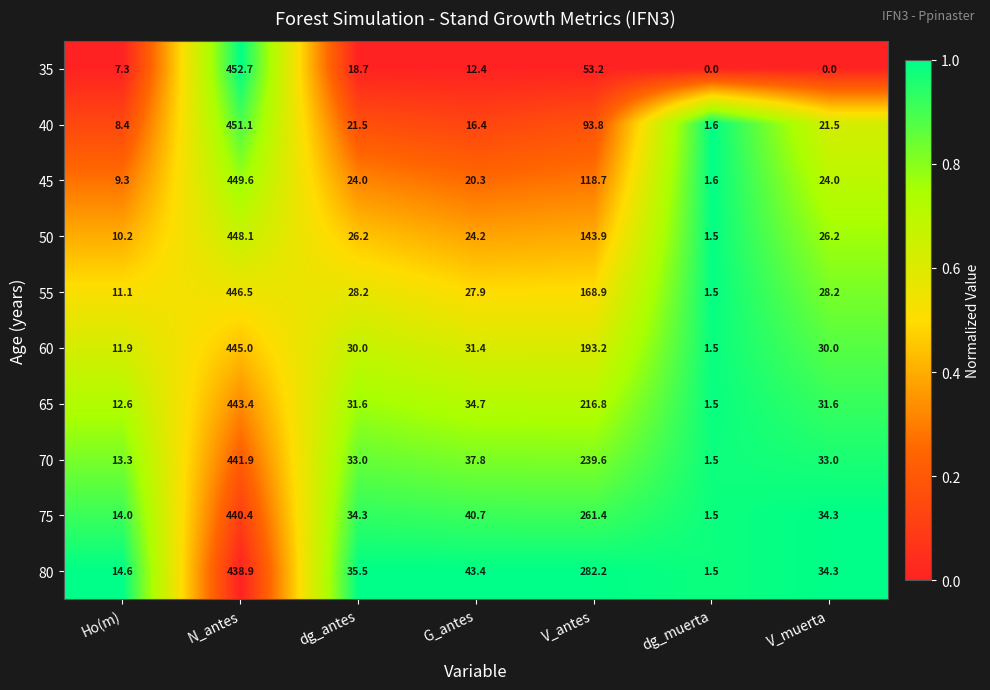

How many categories are shown in the chart?

7